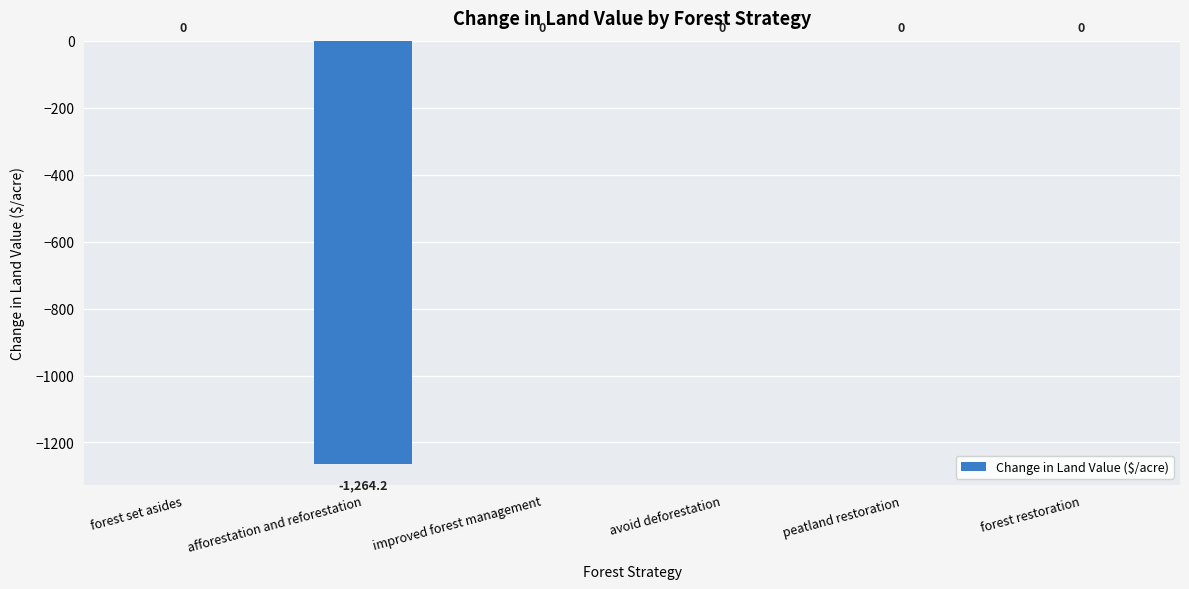

Between avoid deforestation and afforestation and reforestation, which is larger?

avoid deforestation